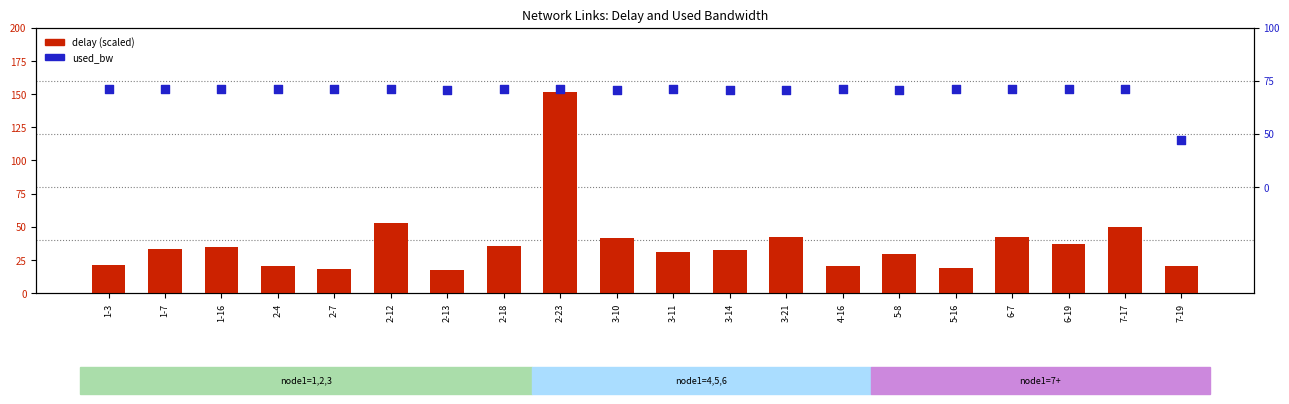

What are all the series names shown in the legend?

delay (scaled), used_bw